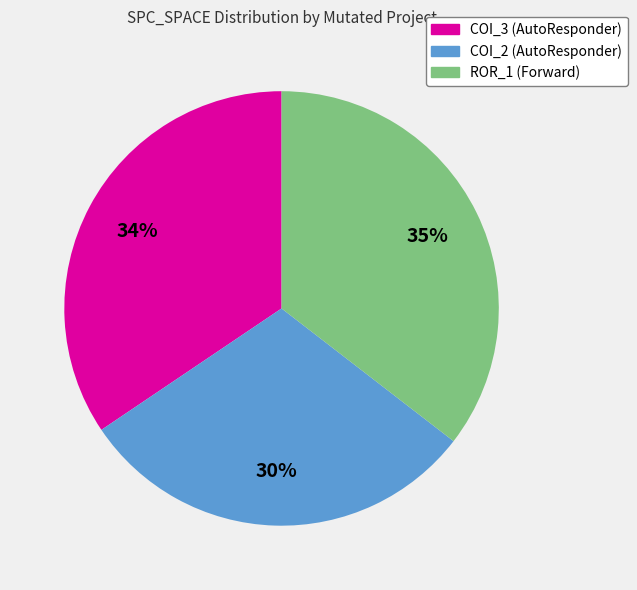

To the nearest percent, what is the average slice percentage?

33%